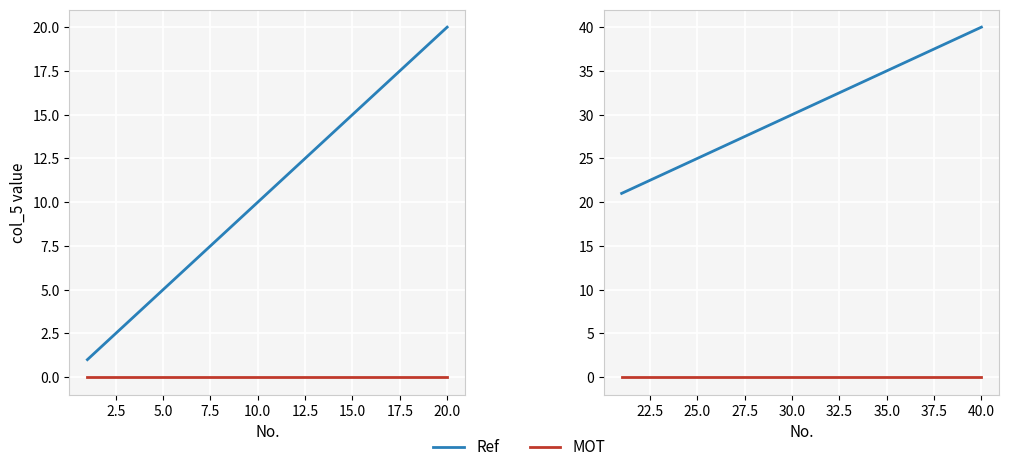

Which series has the largest total across all categories?

Ref